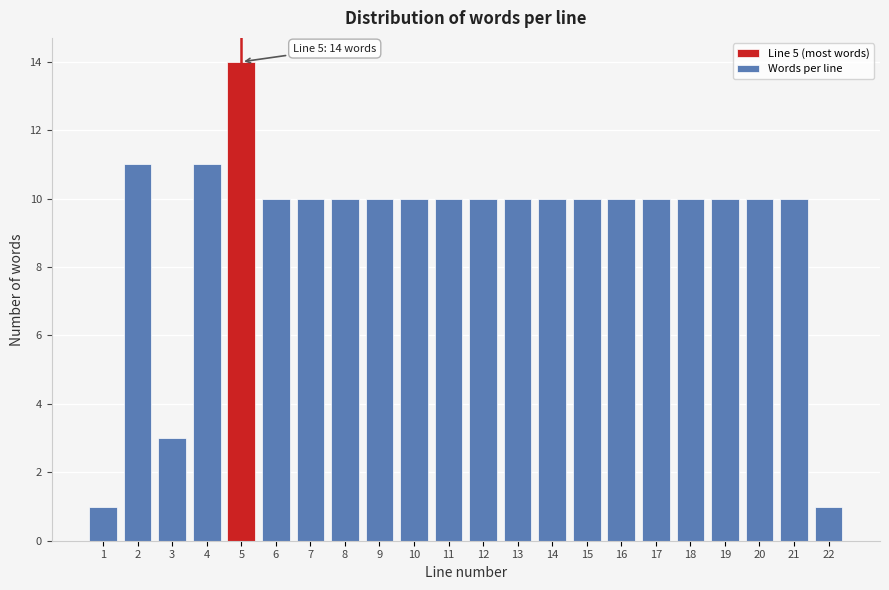

Reading left to right, transcribe all the data shown in this chart.

1	11	3	11	14	10	10	10	10	10	10	10	10	10	10	10	10	10	10	10	10	1